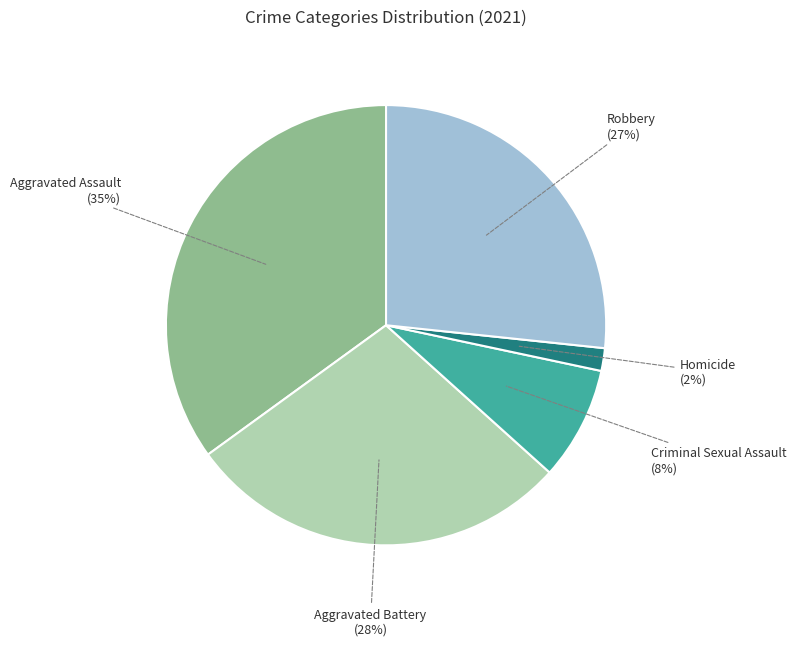

Which slice is the largest?

Aggravated Assault